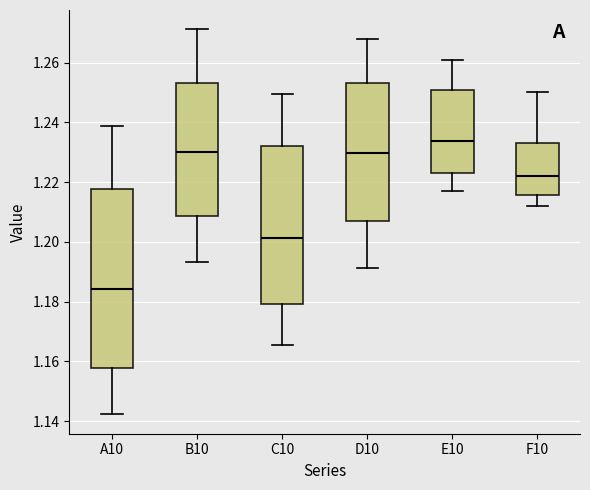

Reading left to right, read every box against the y-axis: the position of its median line, the range the box covers, and the ends of its whiskers. The values are not printed on the chart, so give them approximately, as read against the axis.

A10: median 1.184, box 1.158 to 1.218, whiskers 1.142 to 1.238
B10: median 1.230, box 1.208 to 1.254, whiskers 1.194 to 1.272
C10: median 1.202, box 1.180 to 1.232, whiskers 1.166 to 1.250
D10: median 1.230, box 1.208 to 1.254, whiskers 1.192 to 1.268
E10: median 1.234, box 1.224 to 1.250, whiskers 1.218 to 1.262
F10: median 1.222, box 1.216 to 1.234, whiskers 1.212 to 1.250